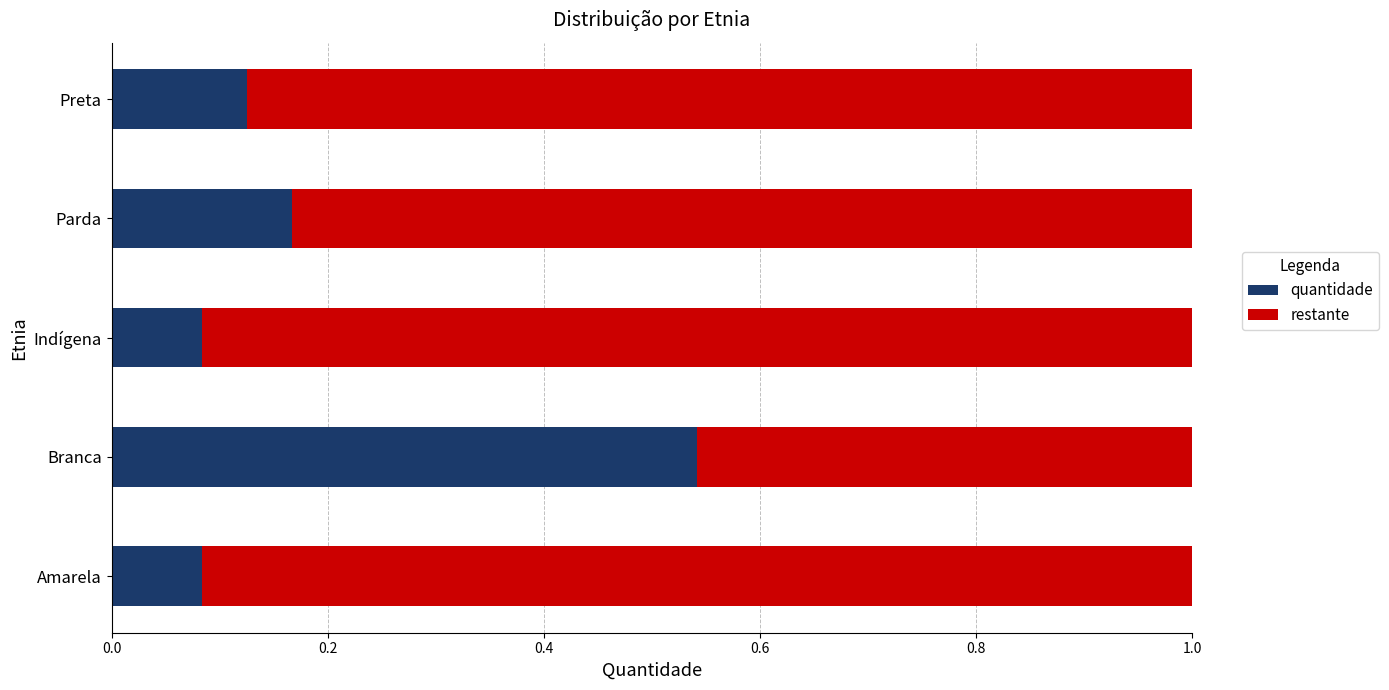

True or false: quantidade has a value of 0.0 at Indígena.

False